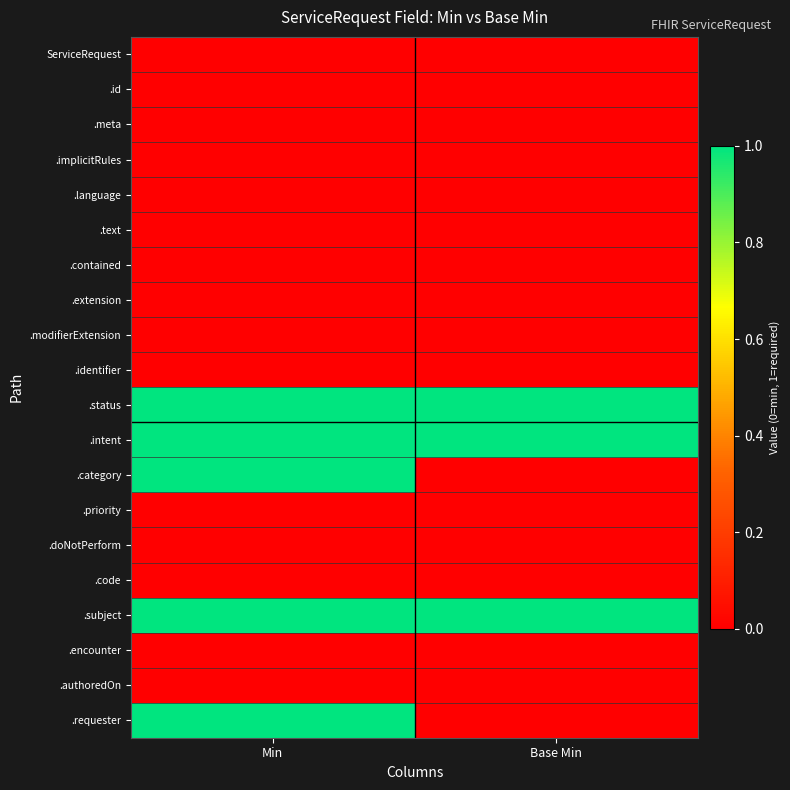

What is the greatest value displayed?

1